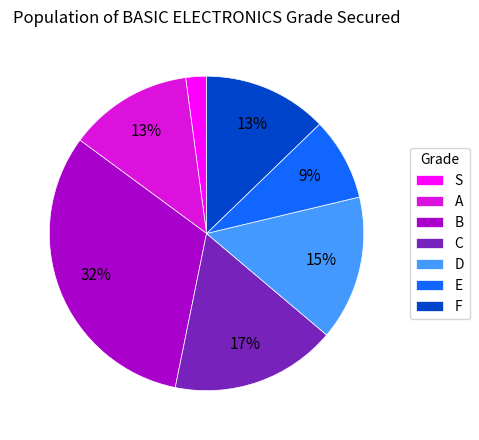

Combined, do F and S account for over 50%?

No